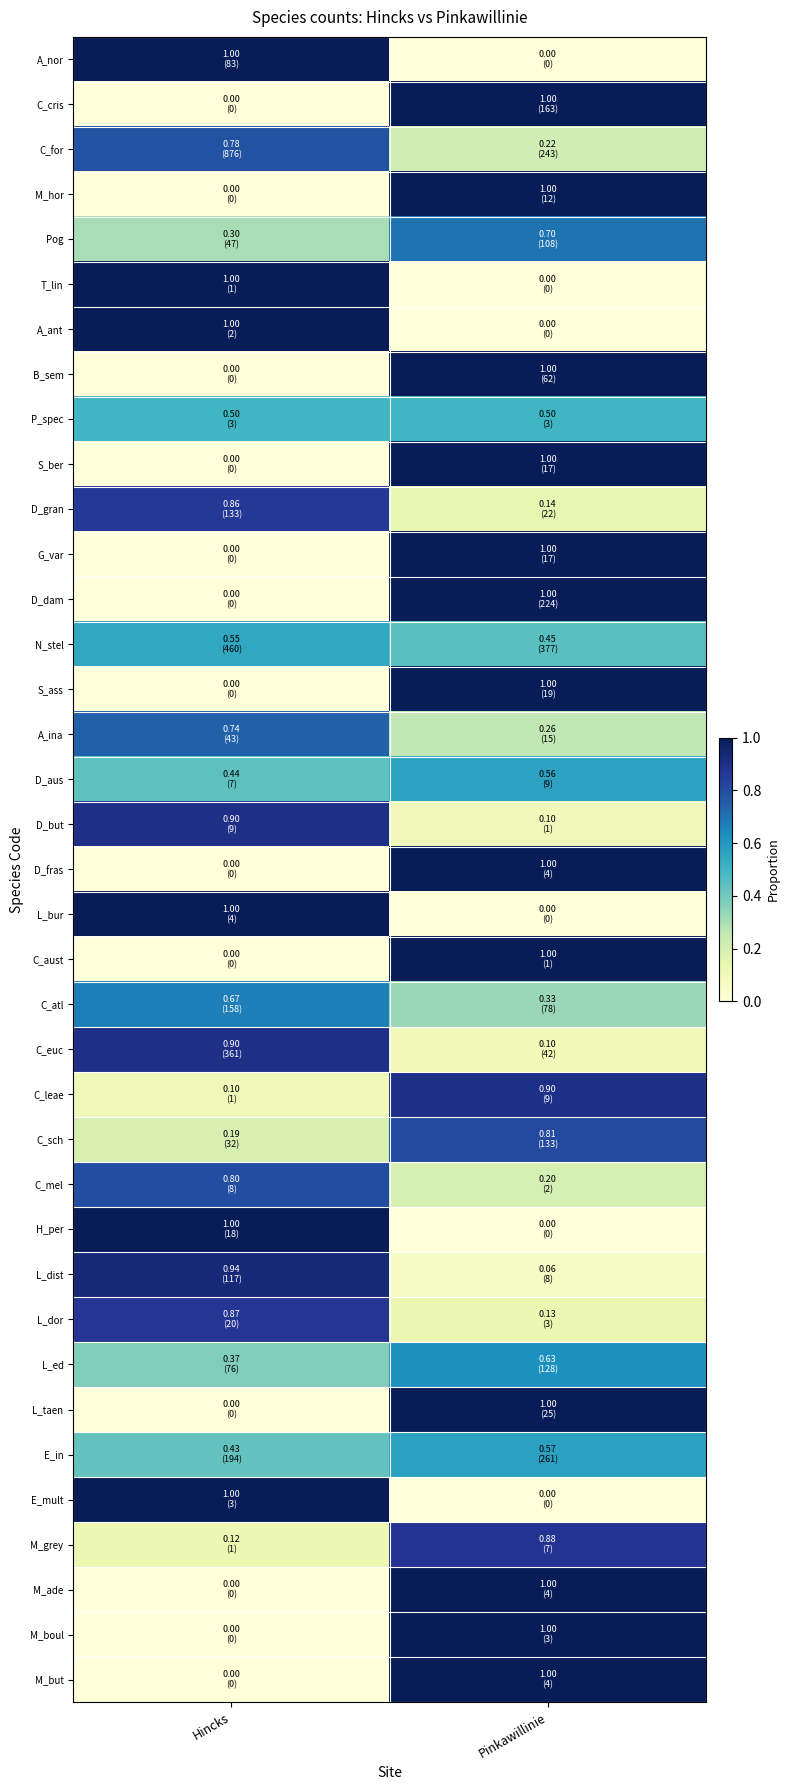

How many data points does each series have?

2